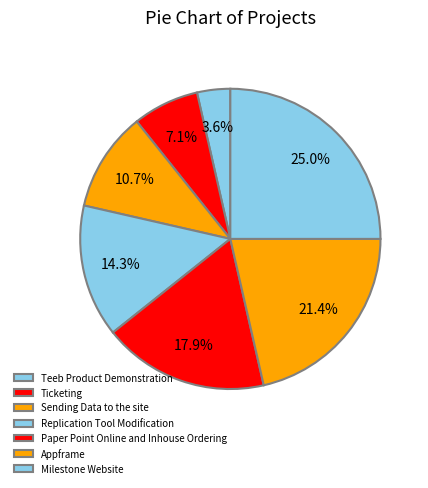

How many segments does this pie chart have?

7